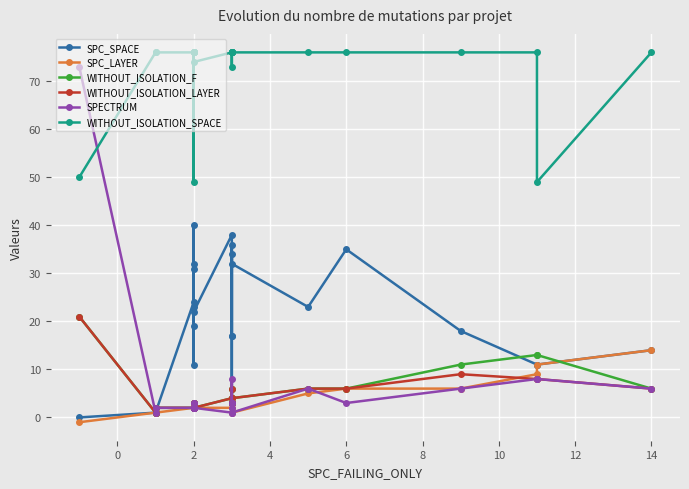

True or false: WITHOUT_ISOLATION_F and WITHOUT_ISOLATION_LAYER intersect in this chart.

False